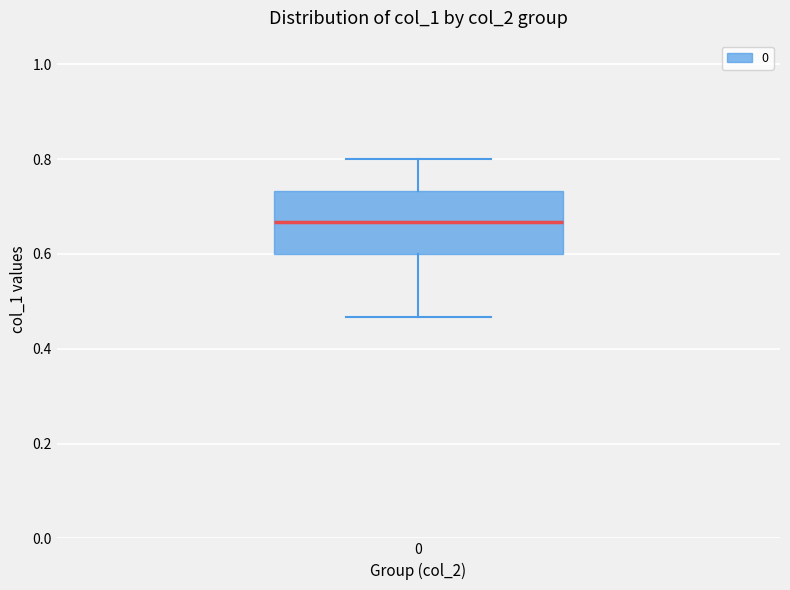

Where is the upper edge of the box at x = 0 on the y-axis? The values are not printed on the chart, so give them approximately, as read against the axis.

0.74